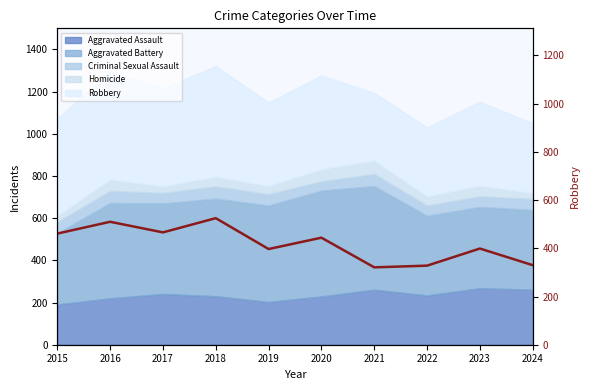

Where is the first local maximum?

2016